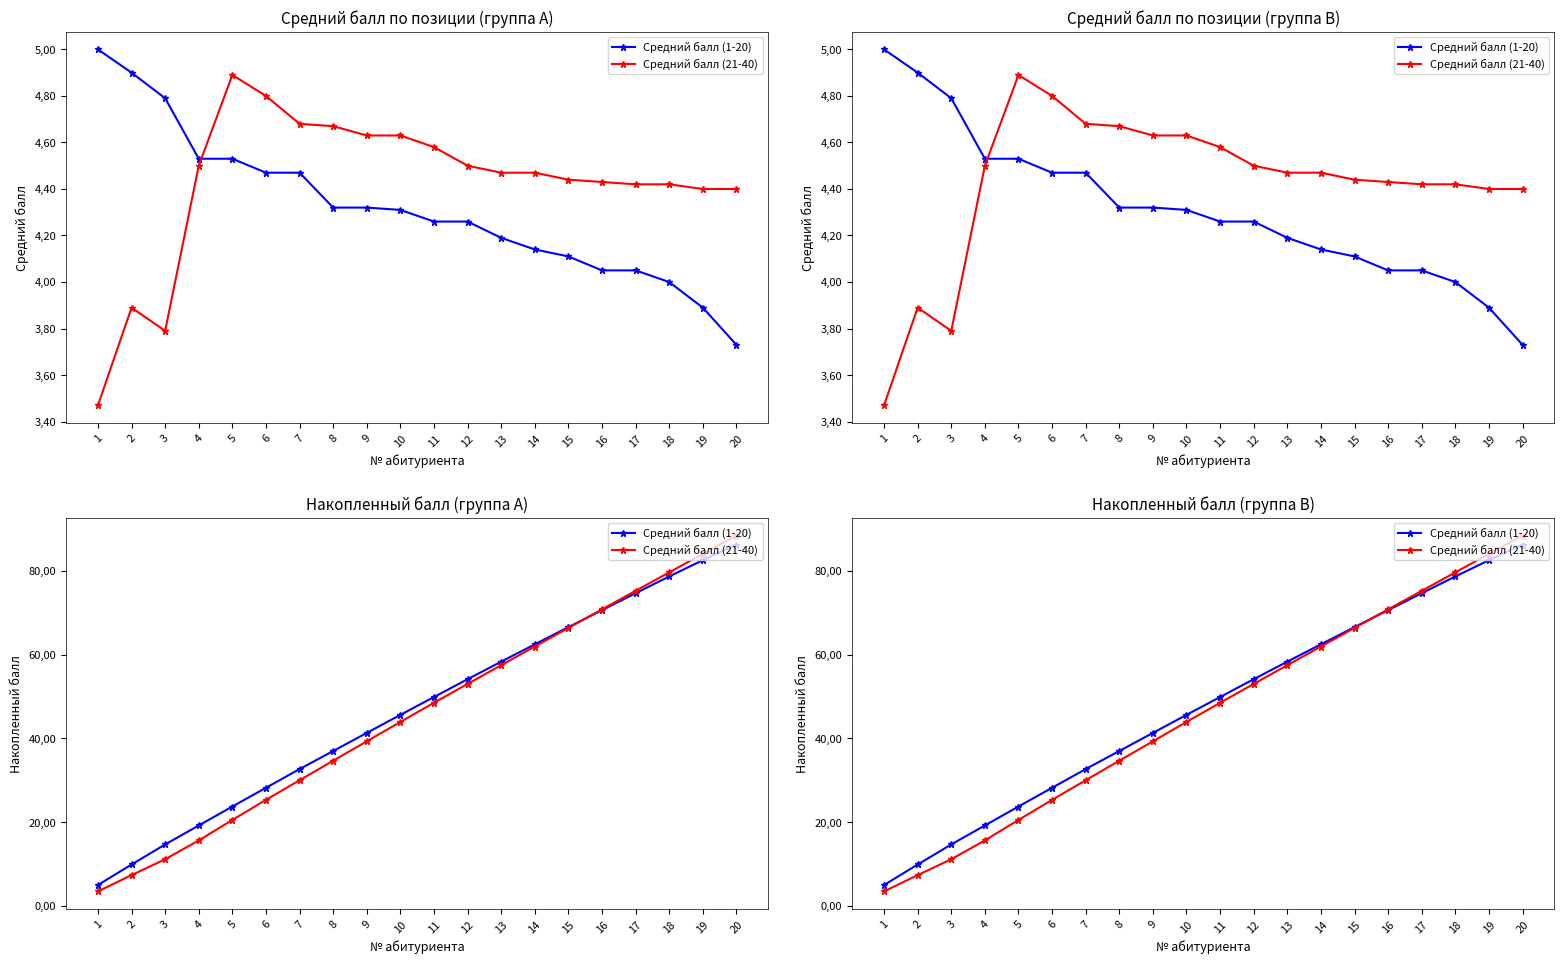

Rank the categories by Средний балл (1-20) value from lowest to highest.

1, 2, 3, 4, 5, 6, 7, 8, 9, 10, 11, 12, 13, 14, 15, 16, 17, 18, 19, 20